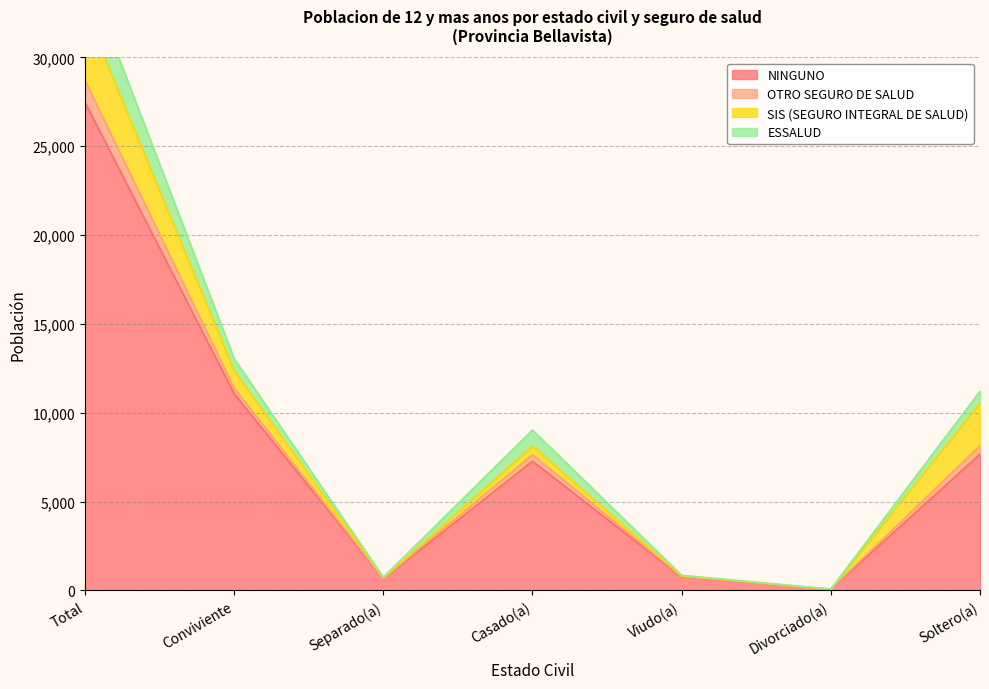

What is the lowest value of the NINGUNO series?

63